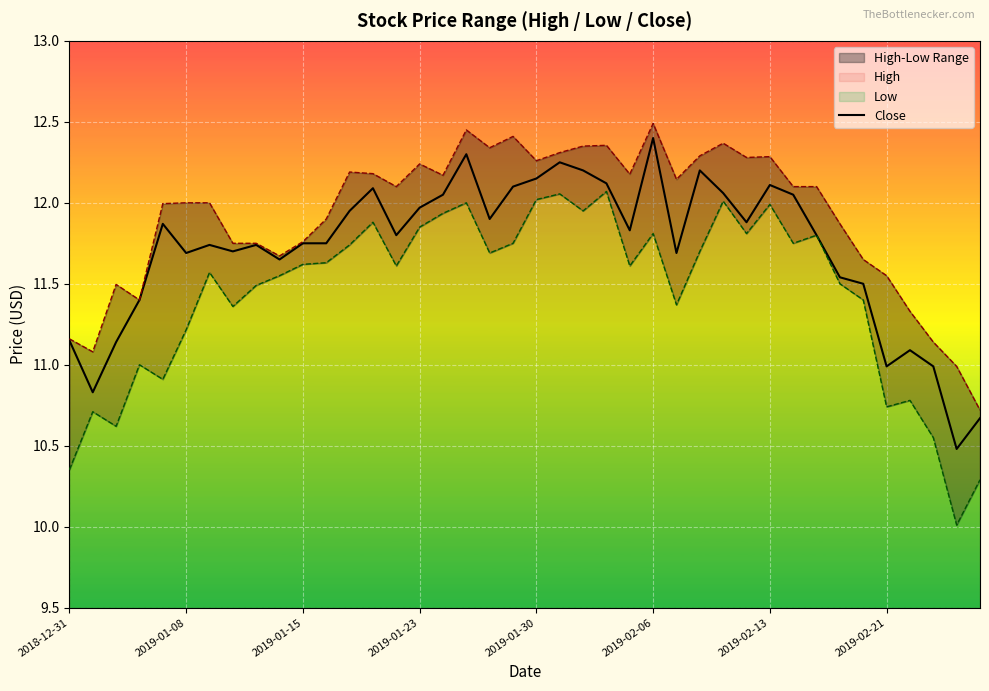

What is the maximum value shown in the chart?

12.4